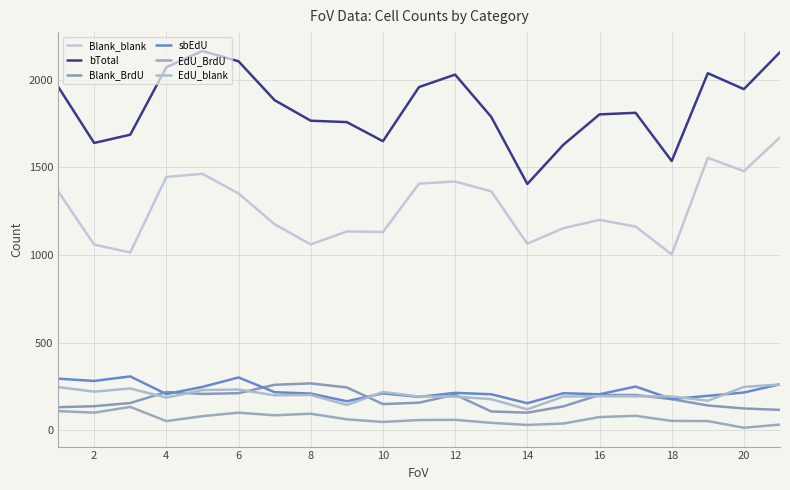

Rank the series by their maximum value, from lowest to highest.

EdU_BrdU, EdU_blank, Blank_BrdU, sbEdU, Blank_blank, bTotal